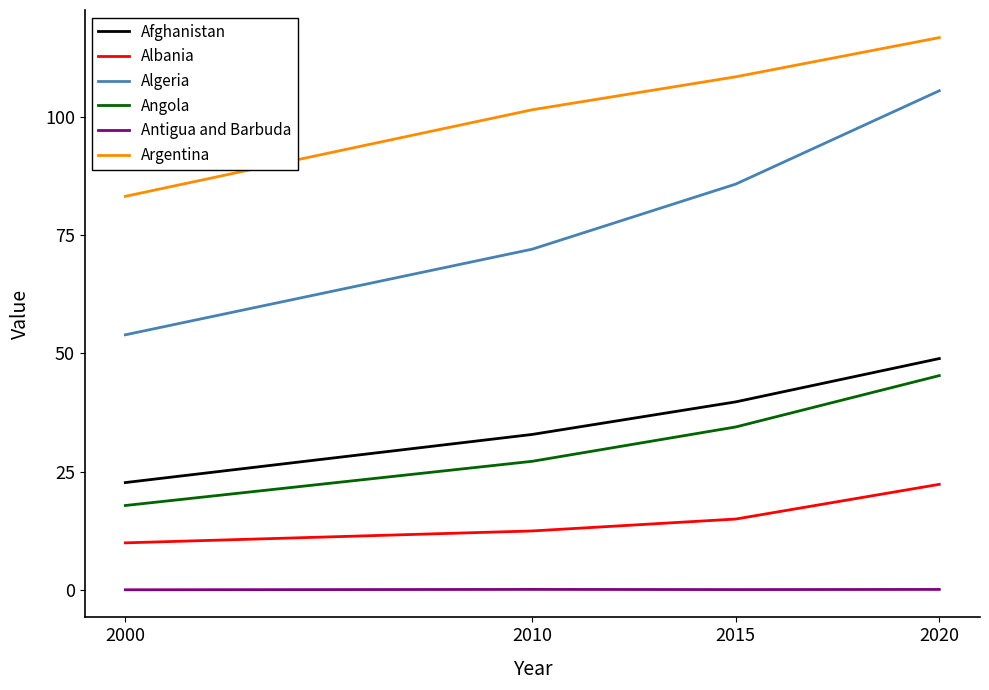

True or false: Afghanistan and Algeria intersect in this chart.

False